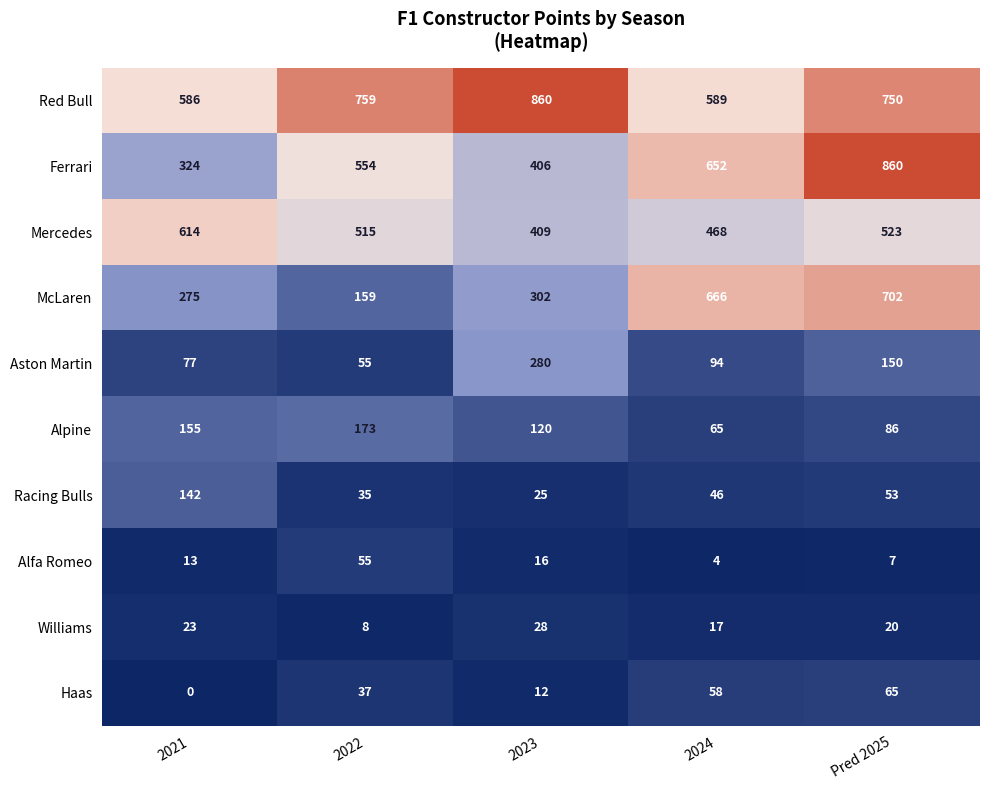

What is the difference between the highest and lowest values at 2022?

751